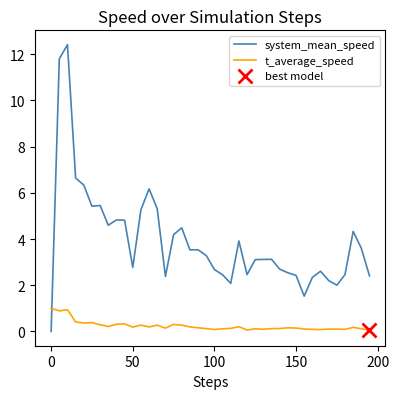

True or false: t_average_speed and system_mean_speed cross at least once.

True